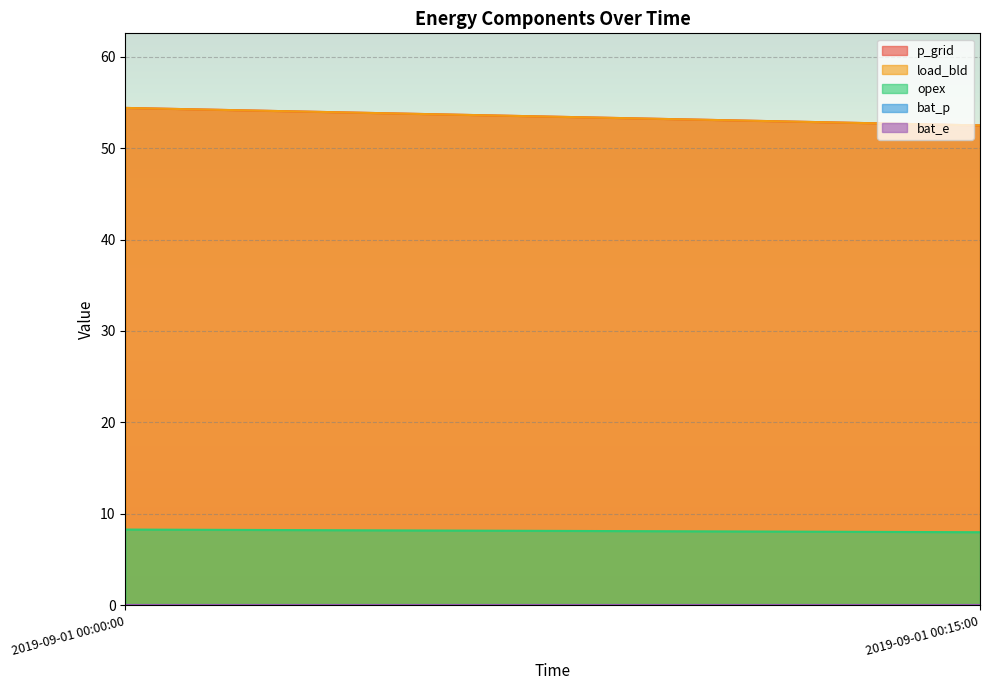

Is the value of bat_e at 2019-09-01 00:00:00 greater than the value of p_grid at 2019-09-01 00:15:00?

No